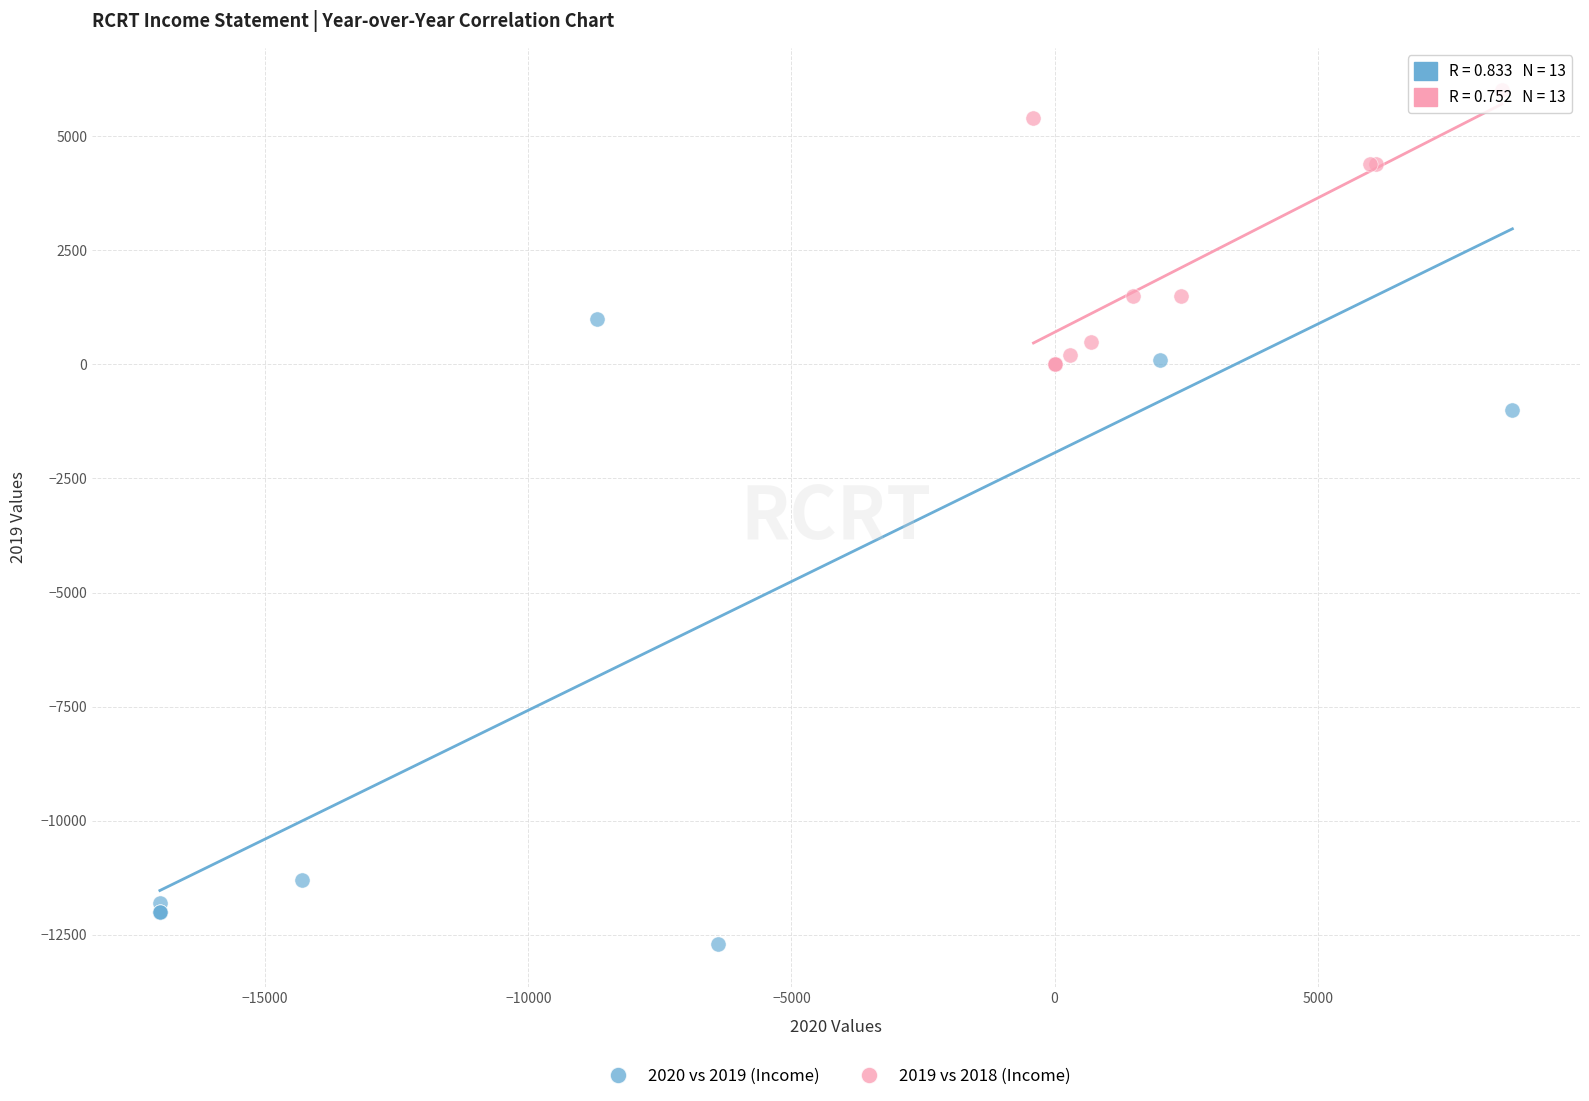

Which series has the largest Y range (max minus min)?

2020 vs 2019 (Income)